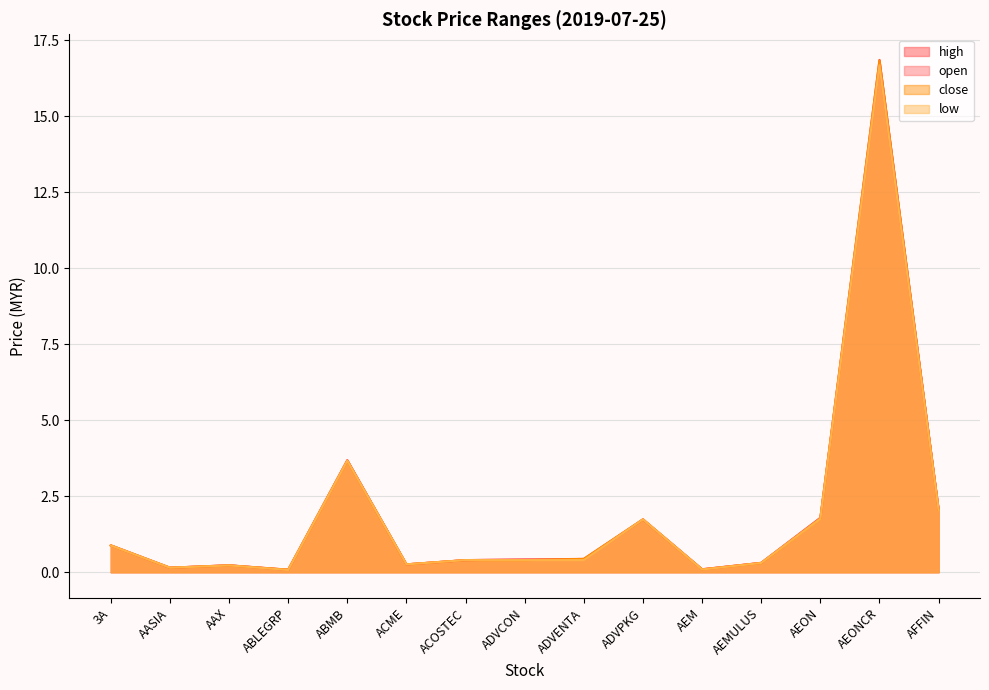

What value does the open series have at AEONCR?

16.7